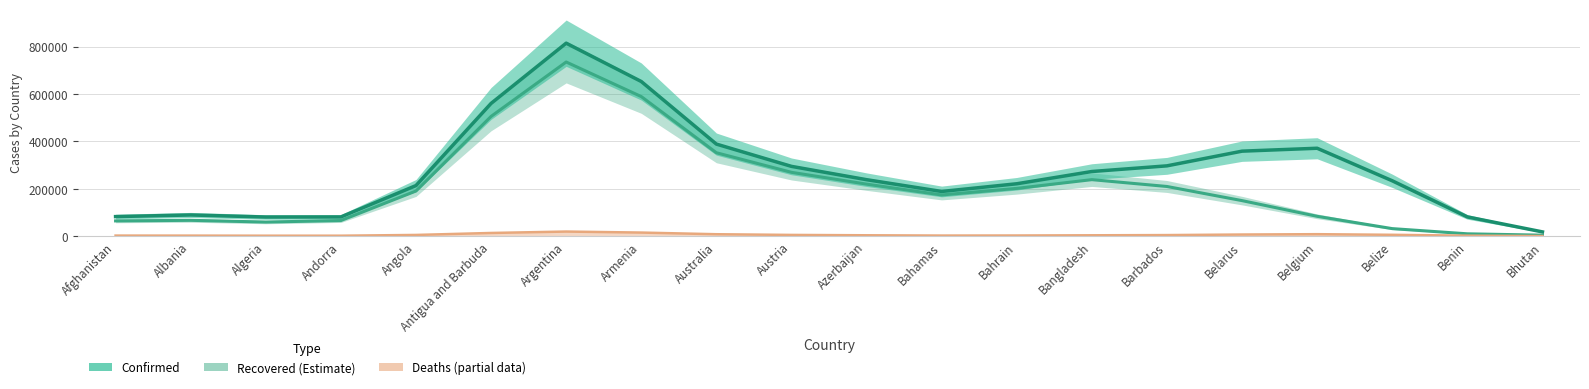

How many data points does each series have?

20